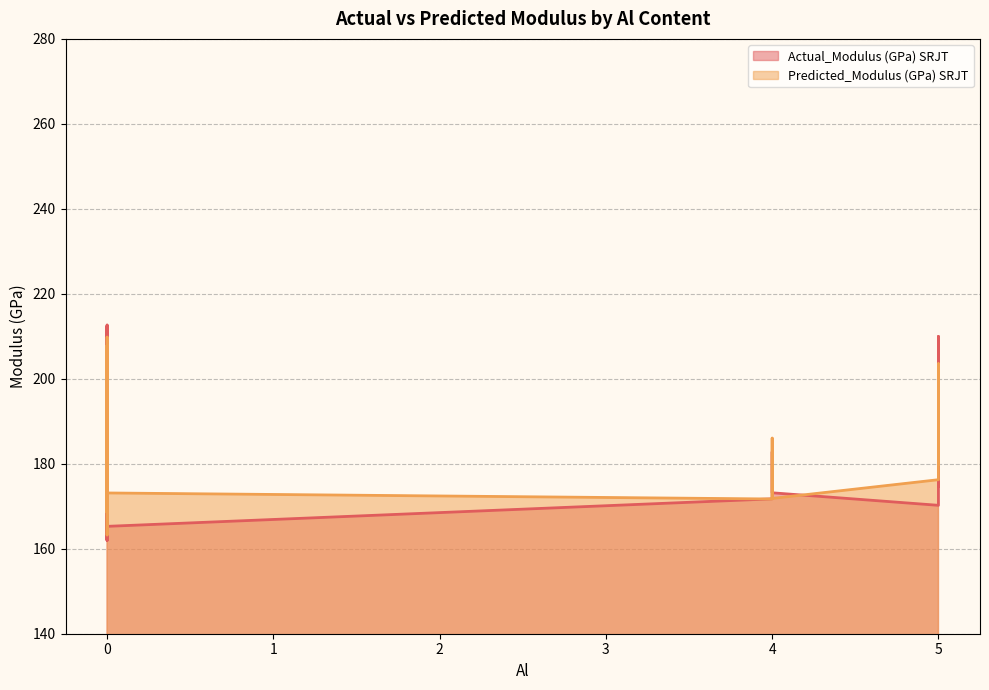

How many lines are shown in the chart?

2